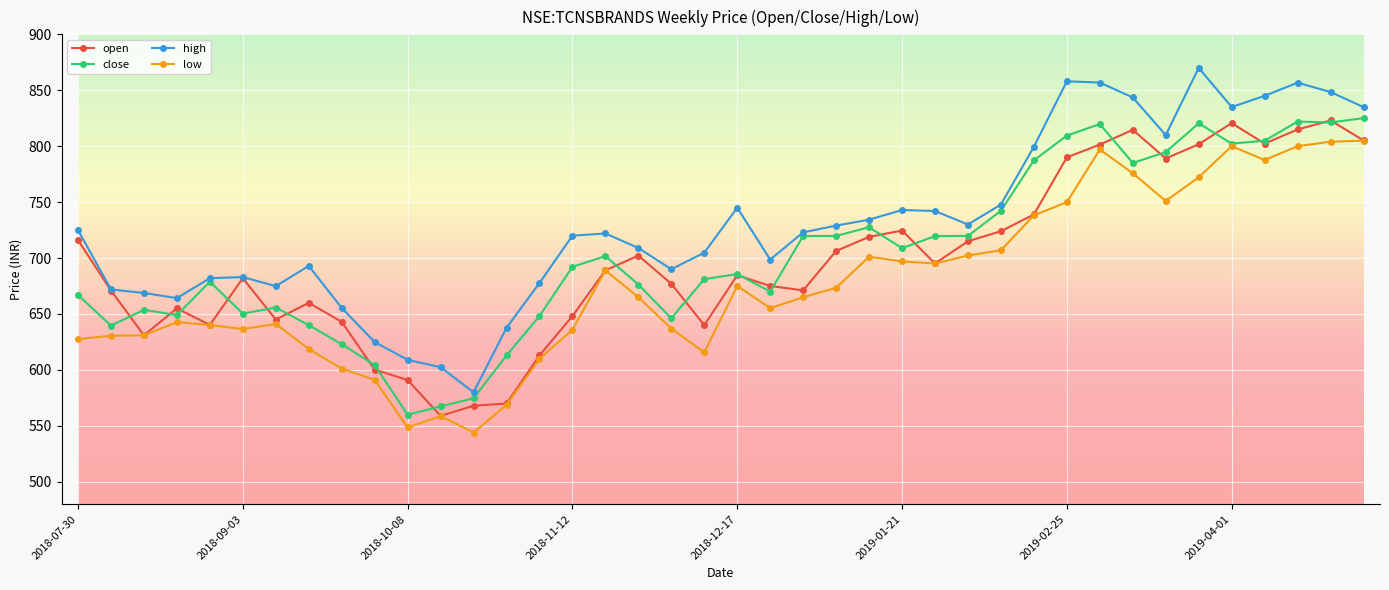

What is the value of the close point at the 29th from the left?

742.3